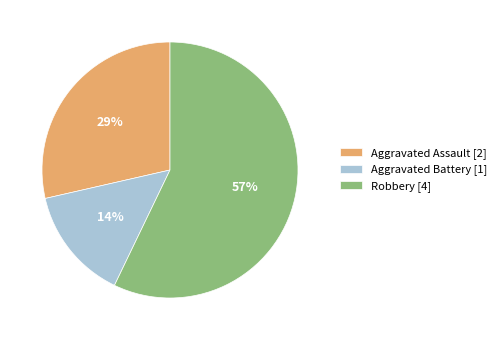

To the nearest percent, what is the average slice percentage?

33%